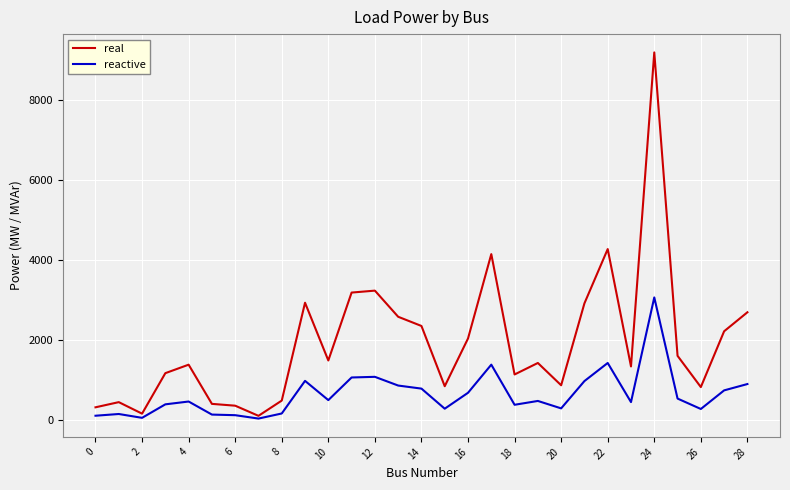

Count the number of data series in this chart.

2